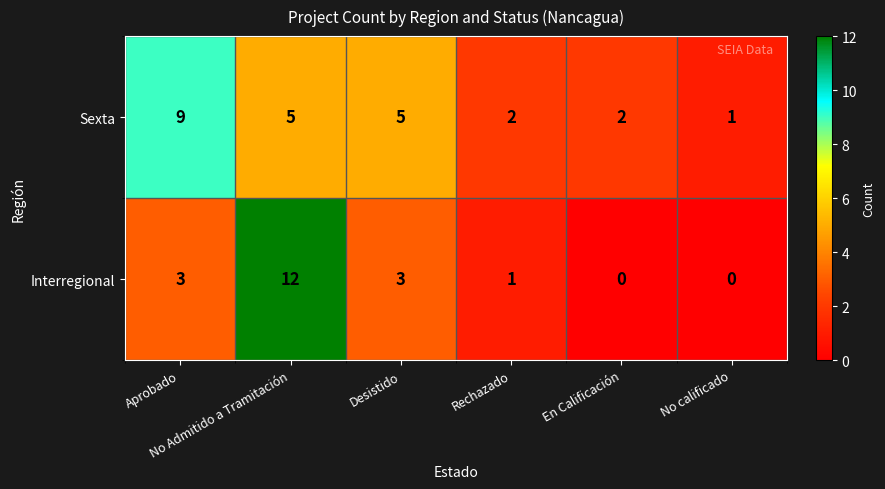

At how many categories does at least one series exceed 8?

2